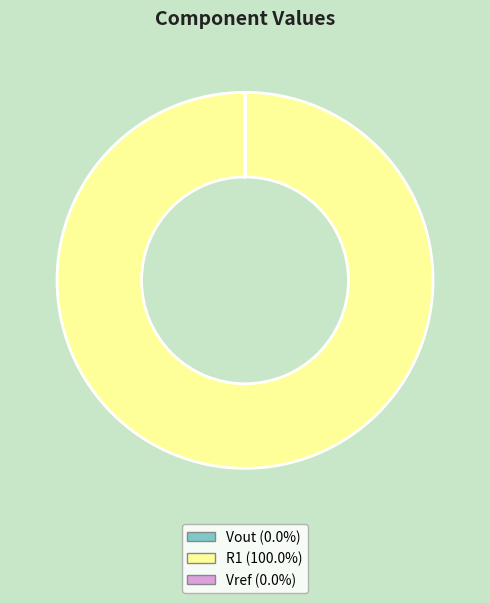

Which slice is the largest?

R1